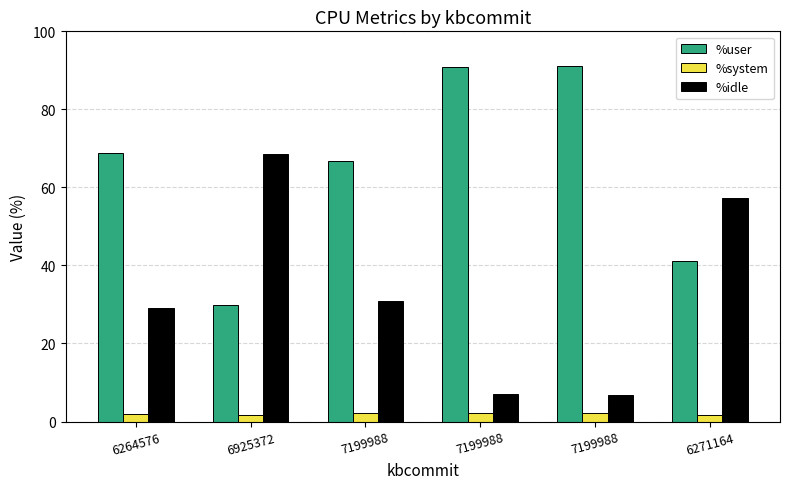

What is the average value of the %idle series?

33.3